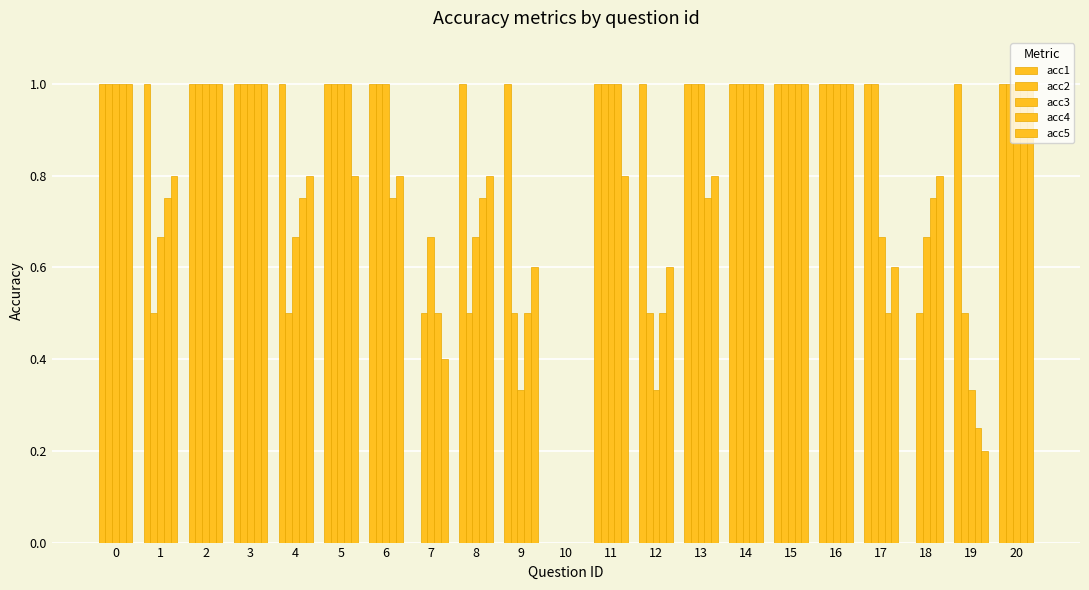

Are the bars grouped side by side (vs. stacked)?

Yes